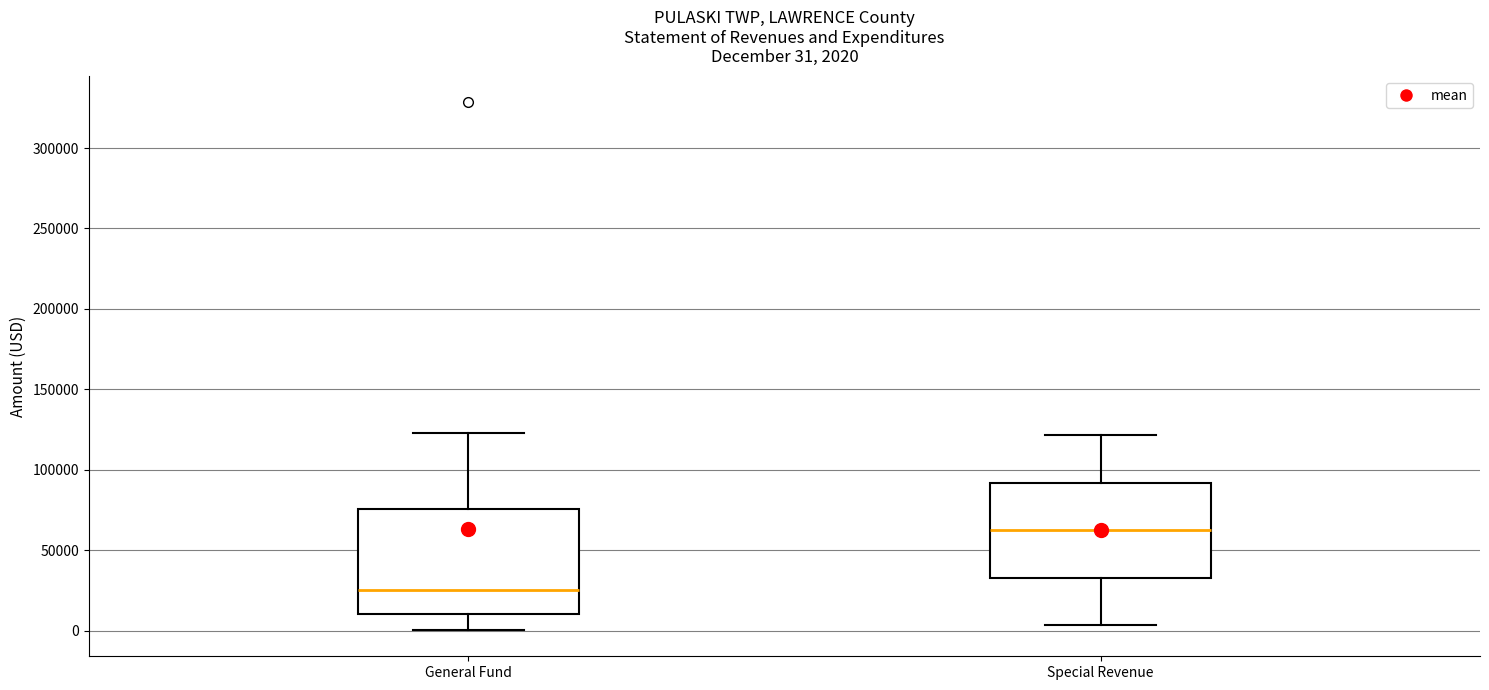

Which box has the highest median line?

Special Revenue